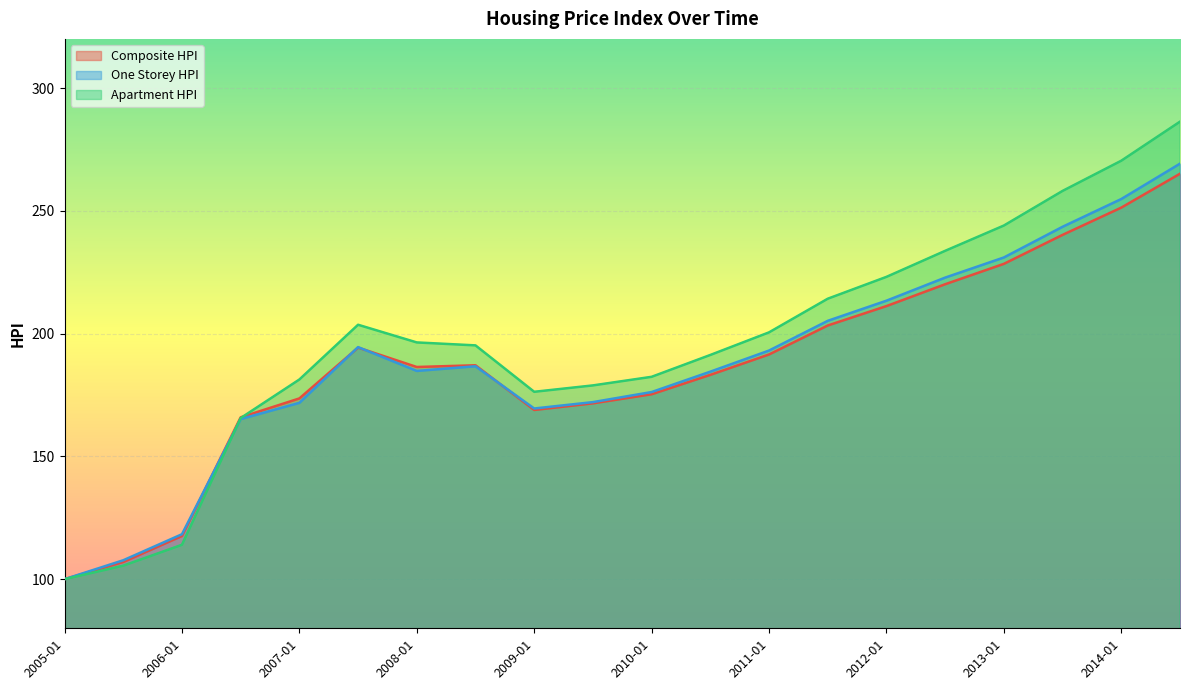

At which label does Apartment HPI reach its minimum?

2005-01